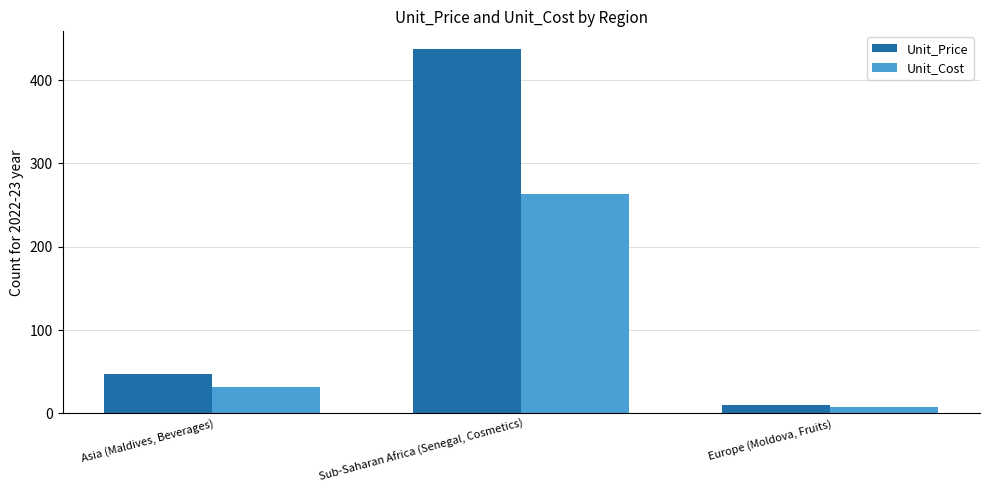

How many bars are there in each group?

2